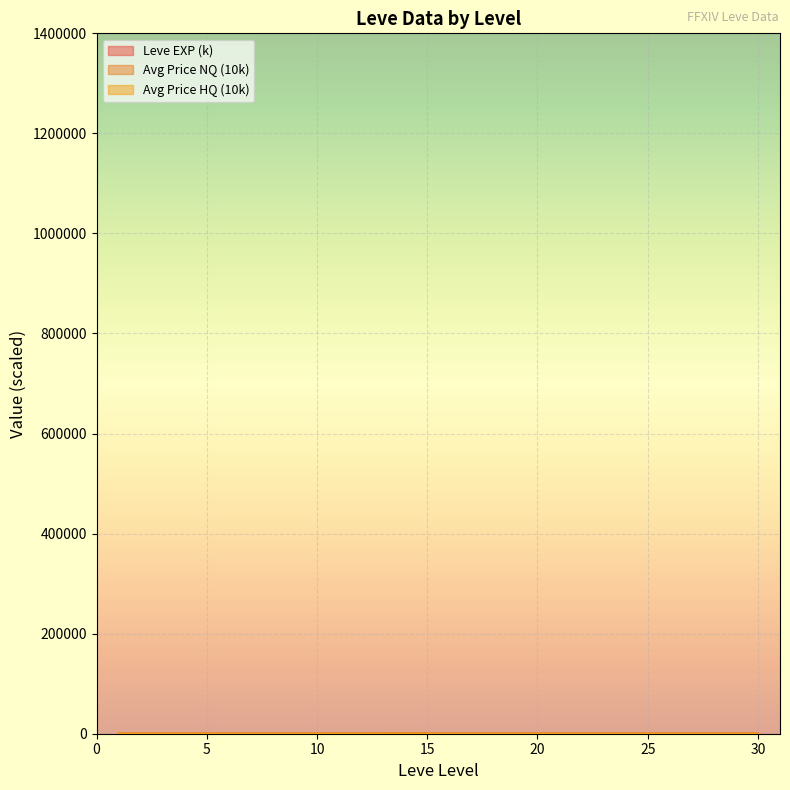

In currentAveragePrice, how many points are lower than both neighbors (excluding endpoints)?

8